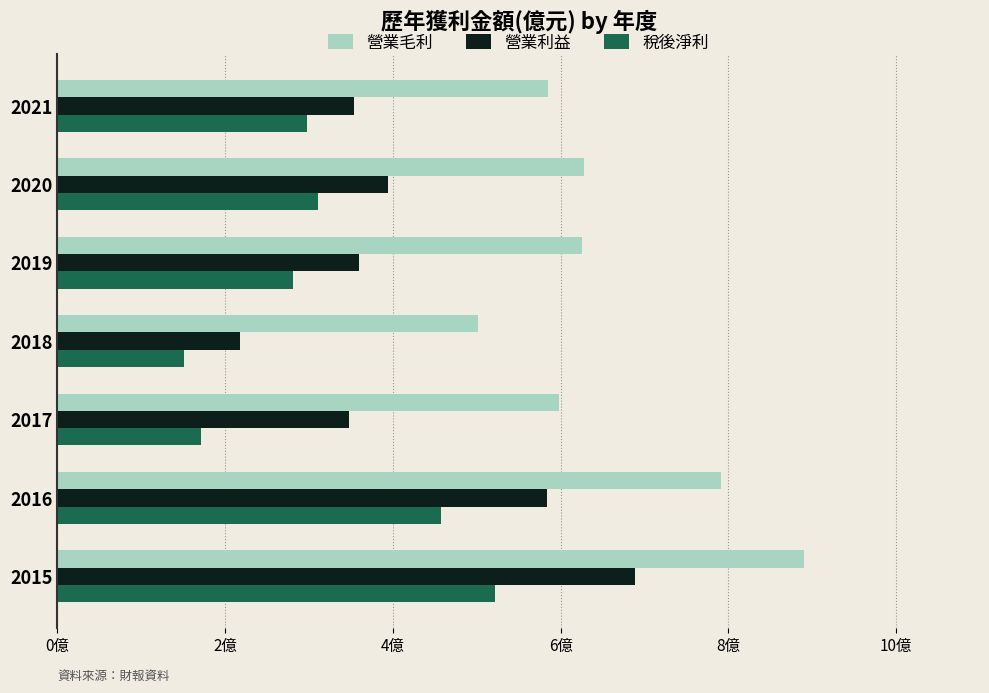

What are all the series names shown in the legend?

營業毛利, 營業利益, 稅後淨利